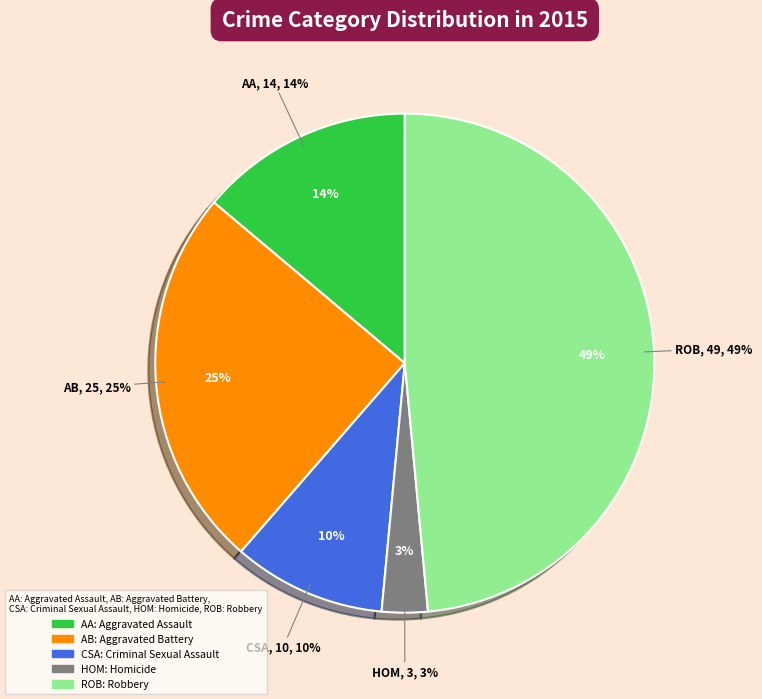

Which category has the smallest portion of the pie?

Homicide